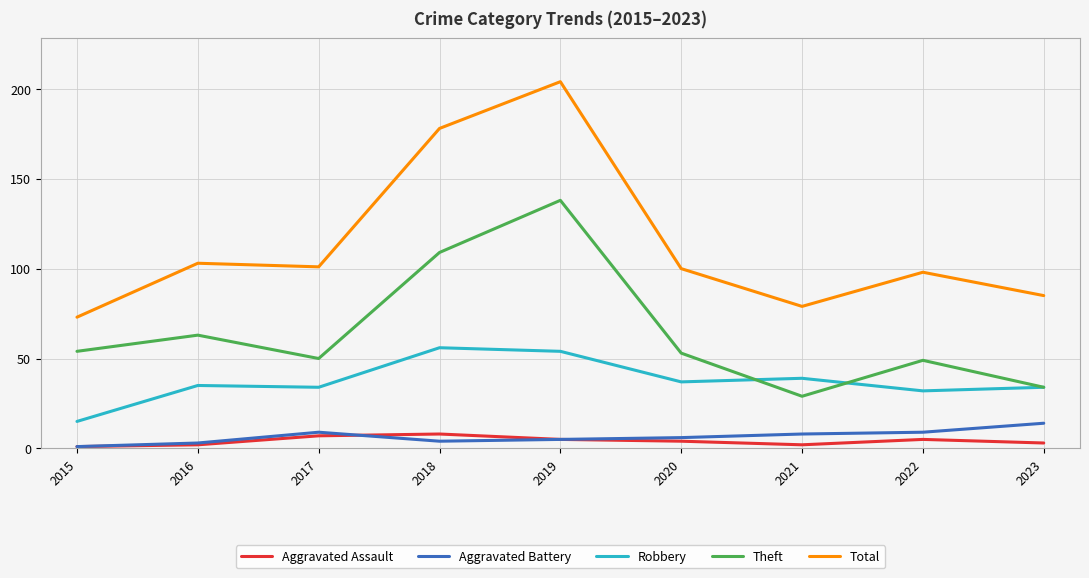

At which category does Theft reach its first local valley?

2017